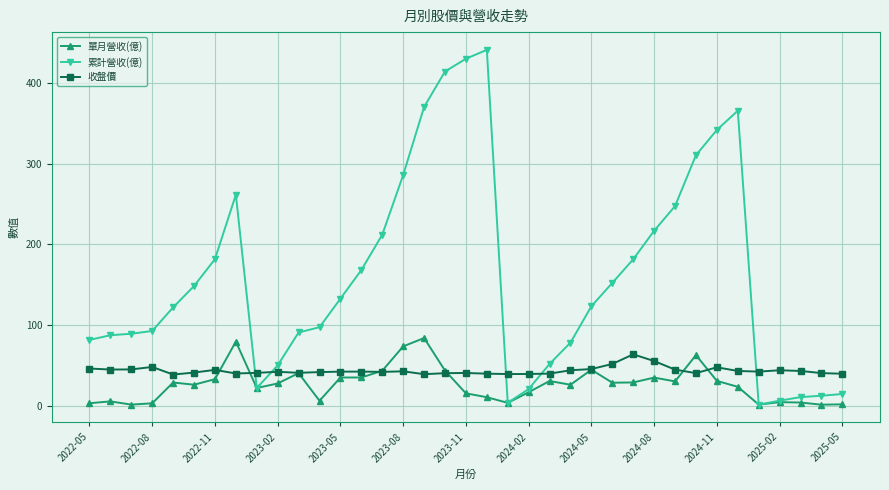

True or false: 累計營收(億) has more than 0 interior local peaks.

True